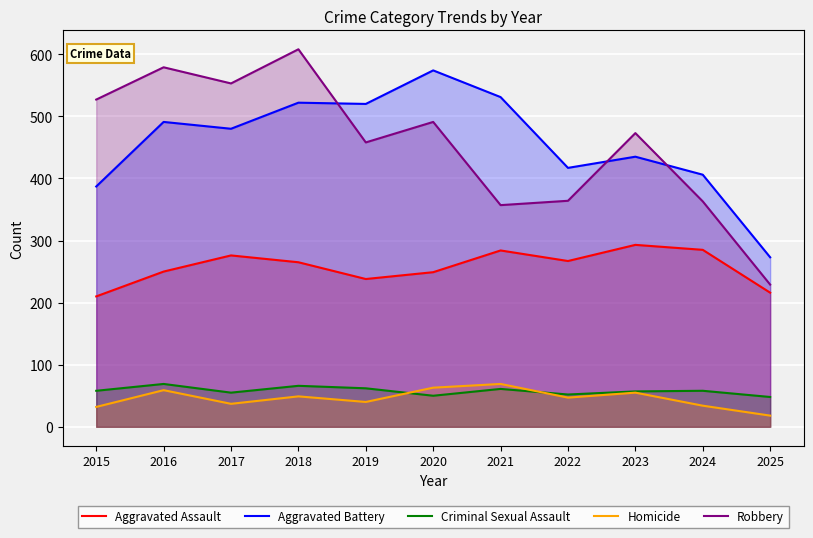

At how many categories does at least one series exceed 405?

10